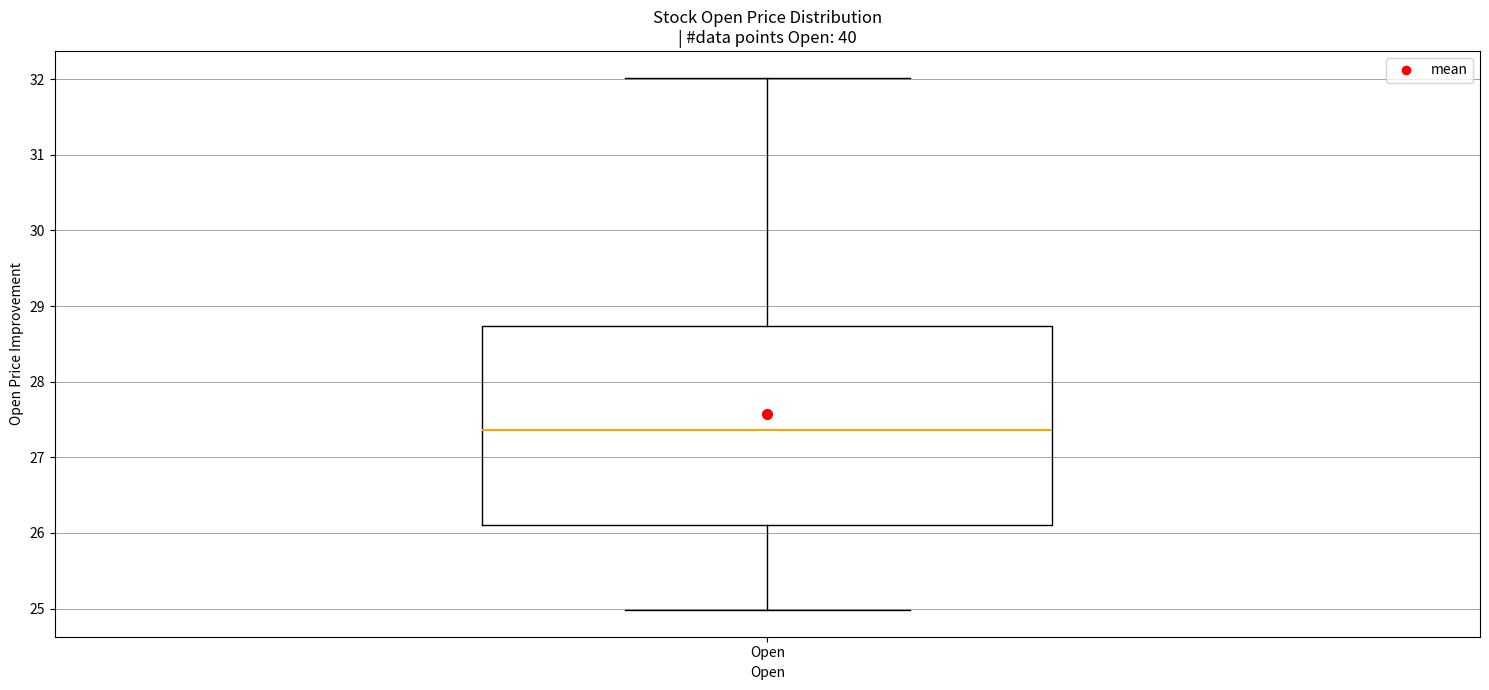

Transcribe this box plot: give where the median line is, the range the box spans, and where the two whiskers end, as read against the y-axis. The values are not printed on the chart, so give them approximately, as read against the axis.

median 27.4, box 26.1 to 28.7, whiskers 25.0 to 32.0